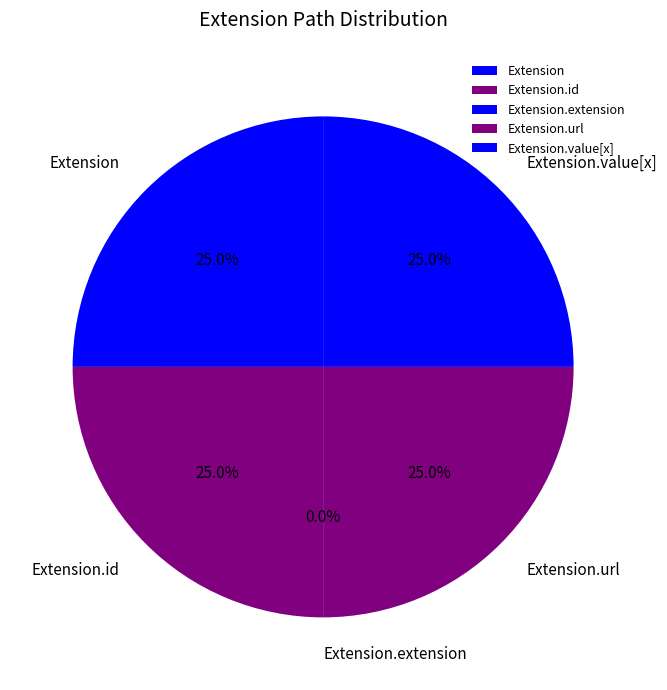

To the nearest percent, what is the combined percentage of Extension and Extension.url?

50%